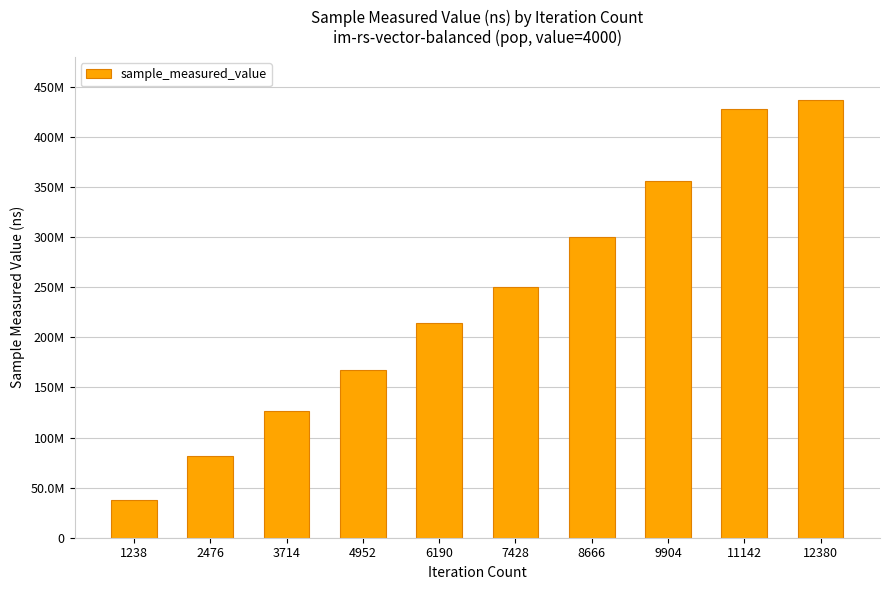

Where is the data nearest to the value 237191778?

7428